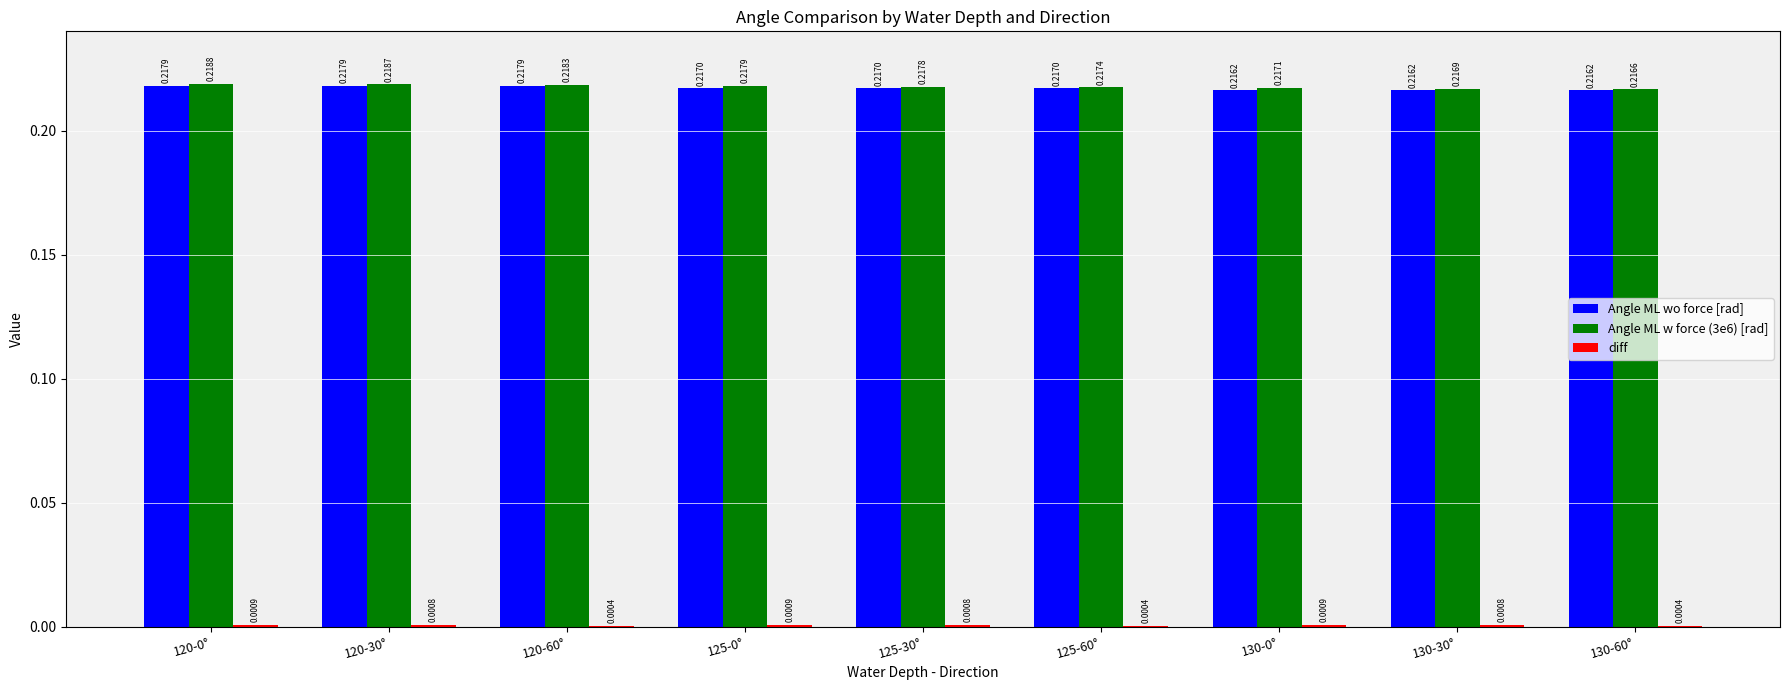

What is the total value across all series at 130-30°?

0.4